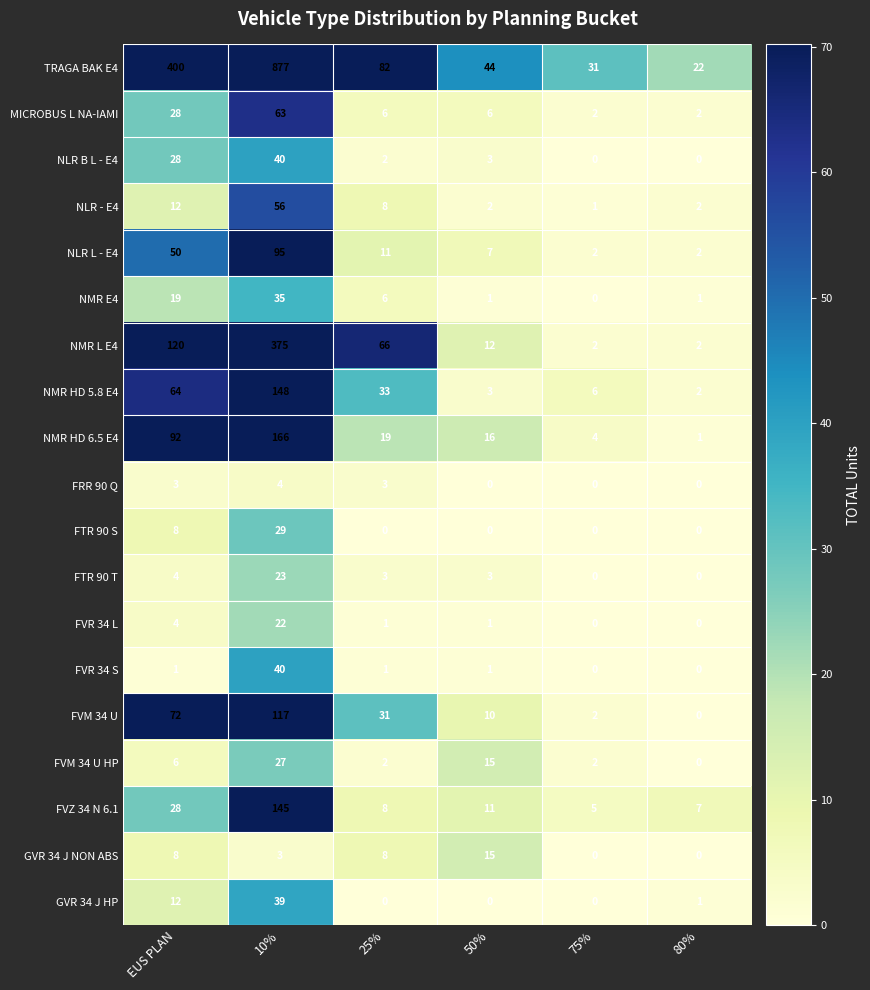

What is the difference between the highest and lowest values at 10%?

874